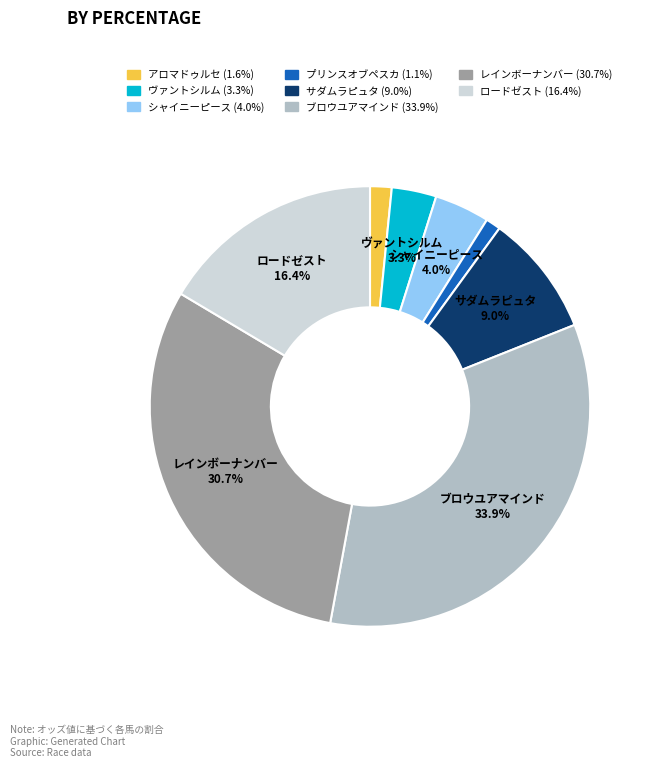

Is there a majority slice in this chart?

No